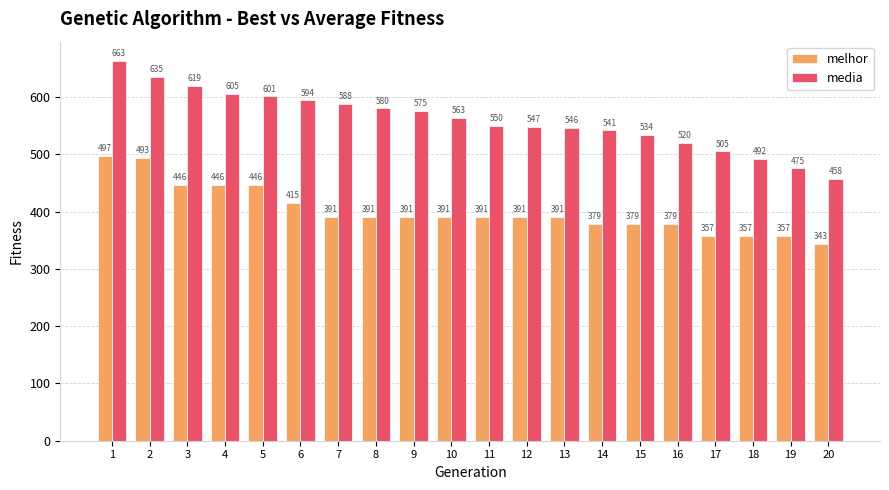

What is the value of the melhor bar at the 4th from the left?

446.0